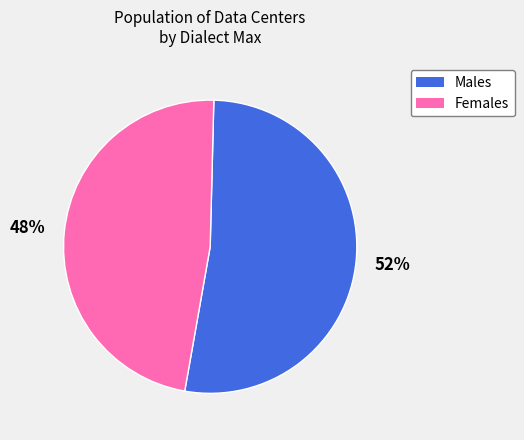

Does any single category account for the majority?

Yes